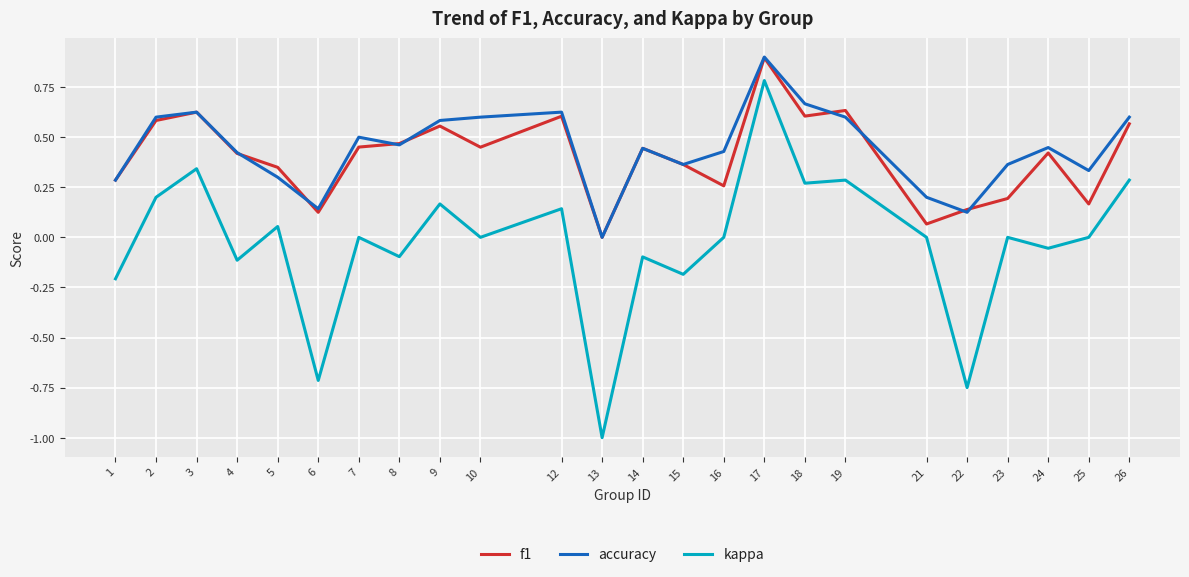

How many lines are shown in the chart?

3